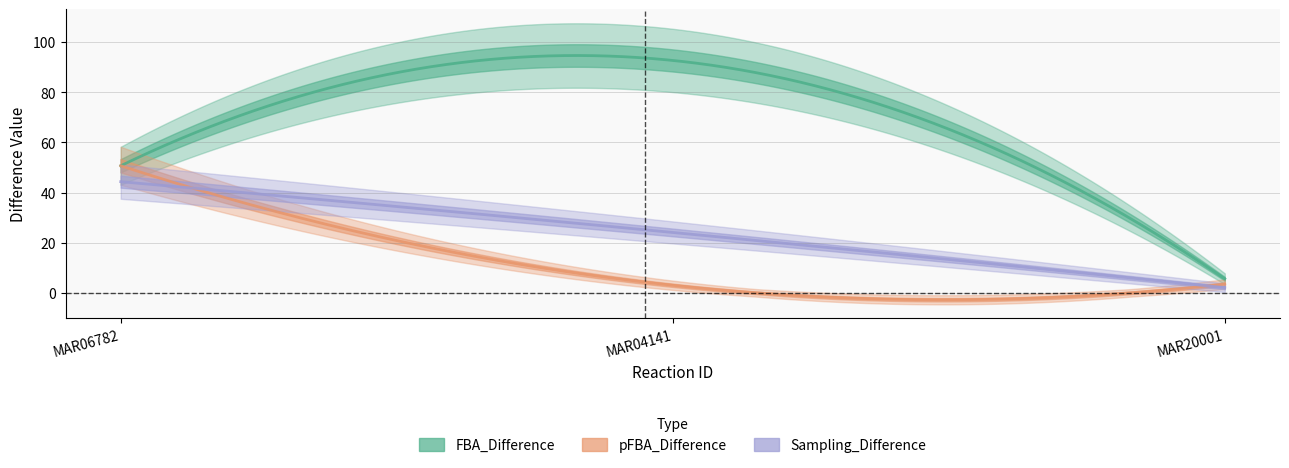

What is the maximum value shown in the chart?

92.7